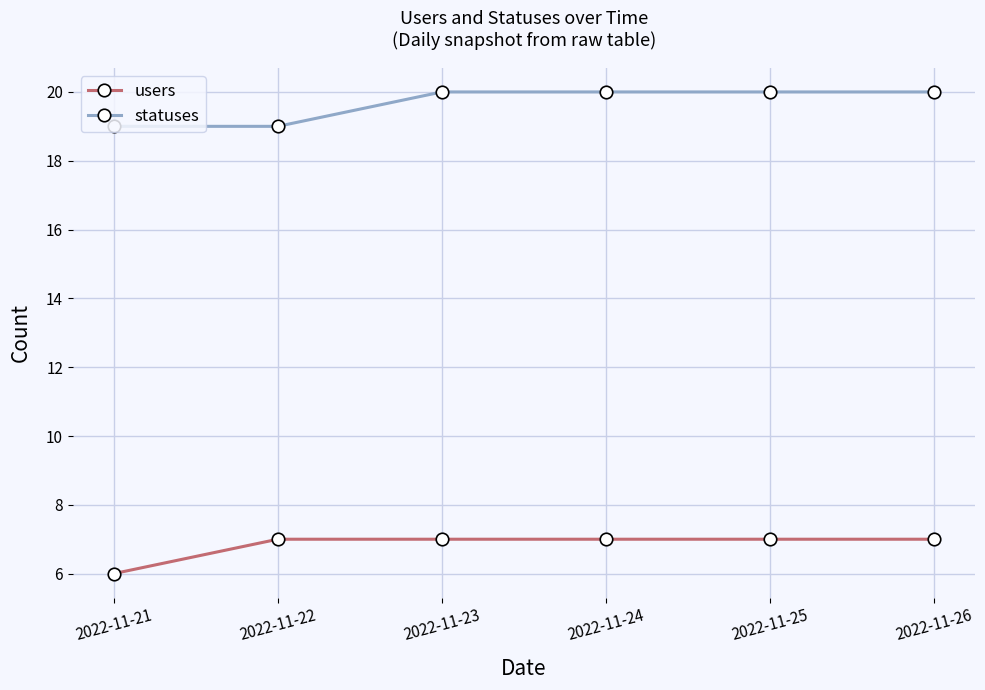

What are all the series names shown in the legend?

users, statuses